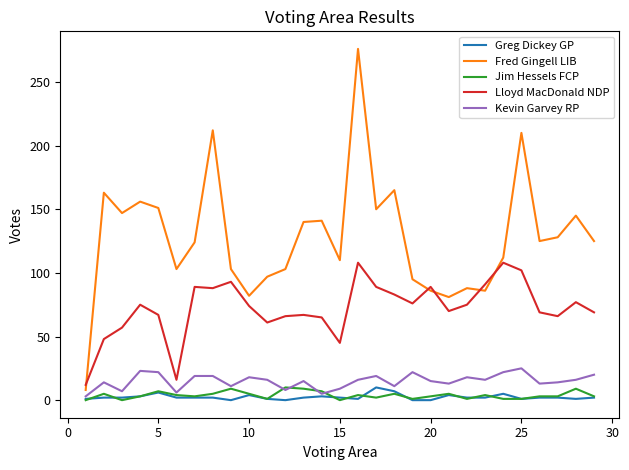

How many lines are shown in the chart?

5